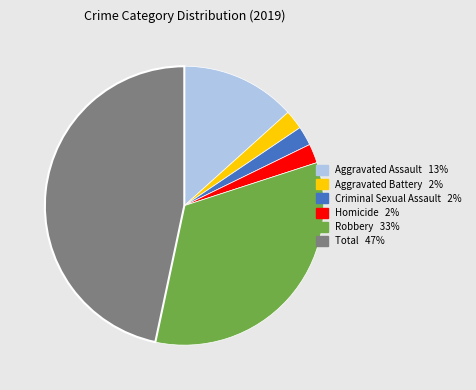

Which has a higher value, Aggravated Assault or Robbery?

Robbery